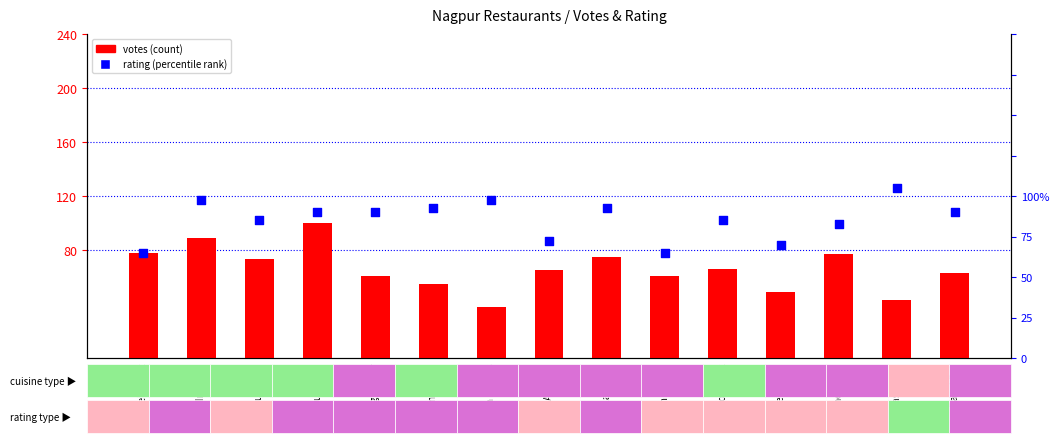

Is the value of rating (percentile rank) at Cook In Town greater than the value of votes (count) at Mast Paan?

No